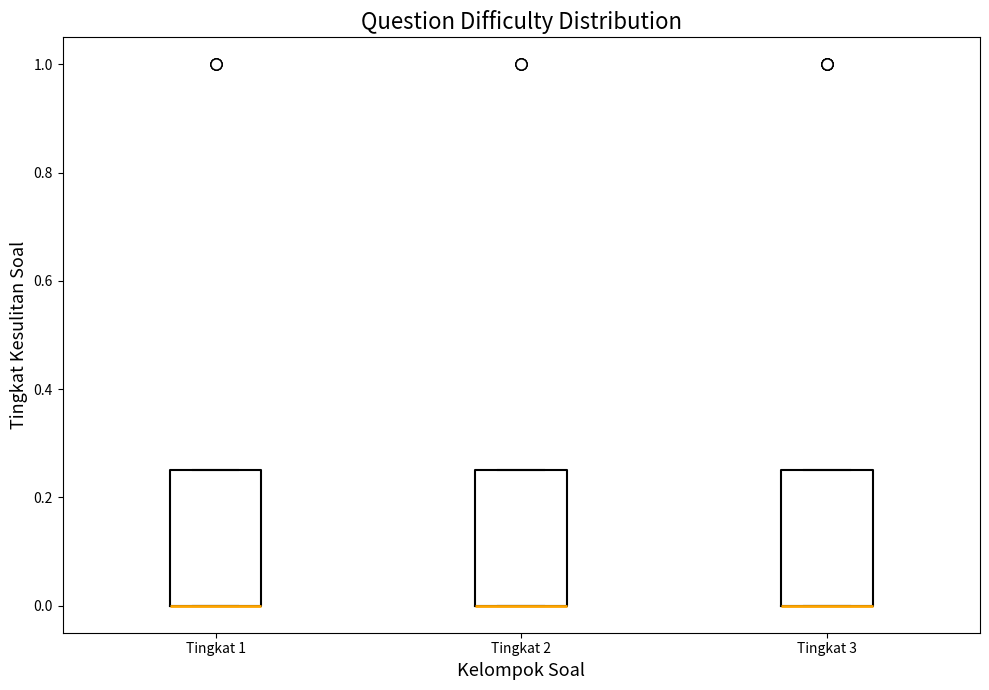

Reading left to right, transcribe this box plot: for each box, give where its median line is, the range the box spans, and where its two whiskers end, as read against the y-axis. The values are not printed on the chart, so give them approximately, as read against the axis.

Tingkat 1: median 0.00 (drawn on the box's lower edge), box 0.00 to 0.26, whiskers 0.00 to 0.26
Tingkat 2: median 0.00 (drawn on the box's lower edge), box 0.00 to 0.26, whiskers 0.00 to 0.26
Tingkat 3: median 0.00 (drawn on the box's lower edge), box 0.00 to 0.26, whiskers 0.00 to 0.26